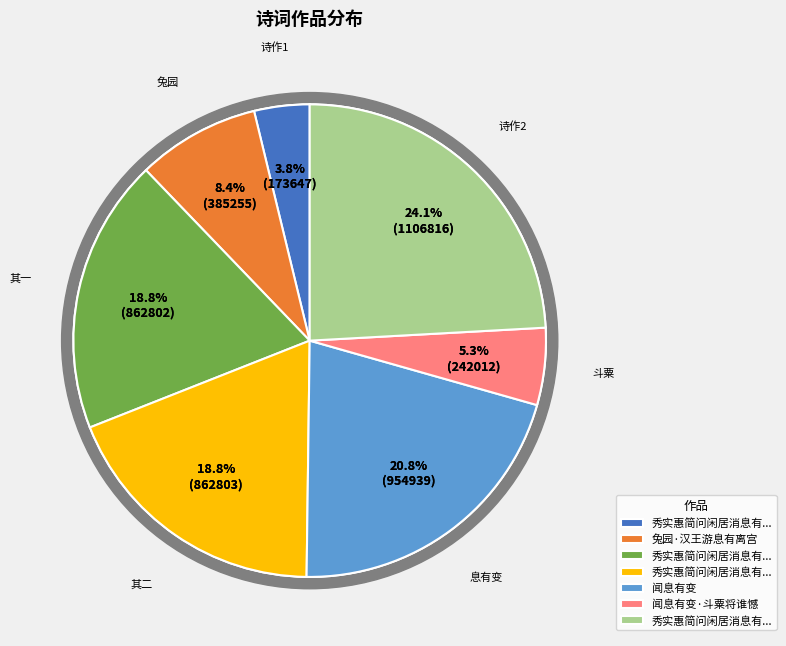

What percentage do 秀实惠简问闲居消息有滴水滴冻之语以诗报之 其一 and 秀实惠简问闲居消息有滴水滴冻之语以诗报之 together represent?

42.9%